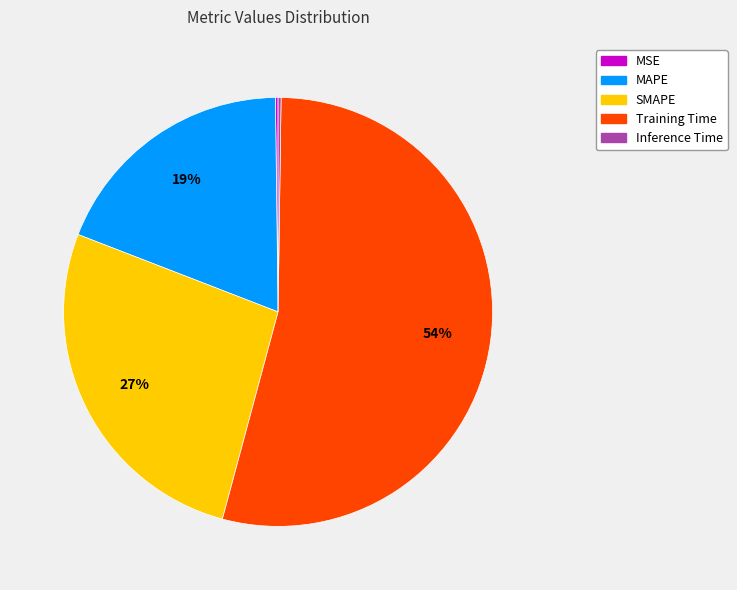

Does SMAPE account for over 50% of the chart?

No